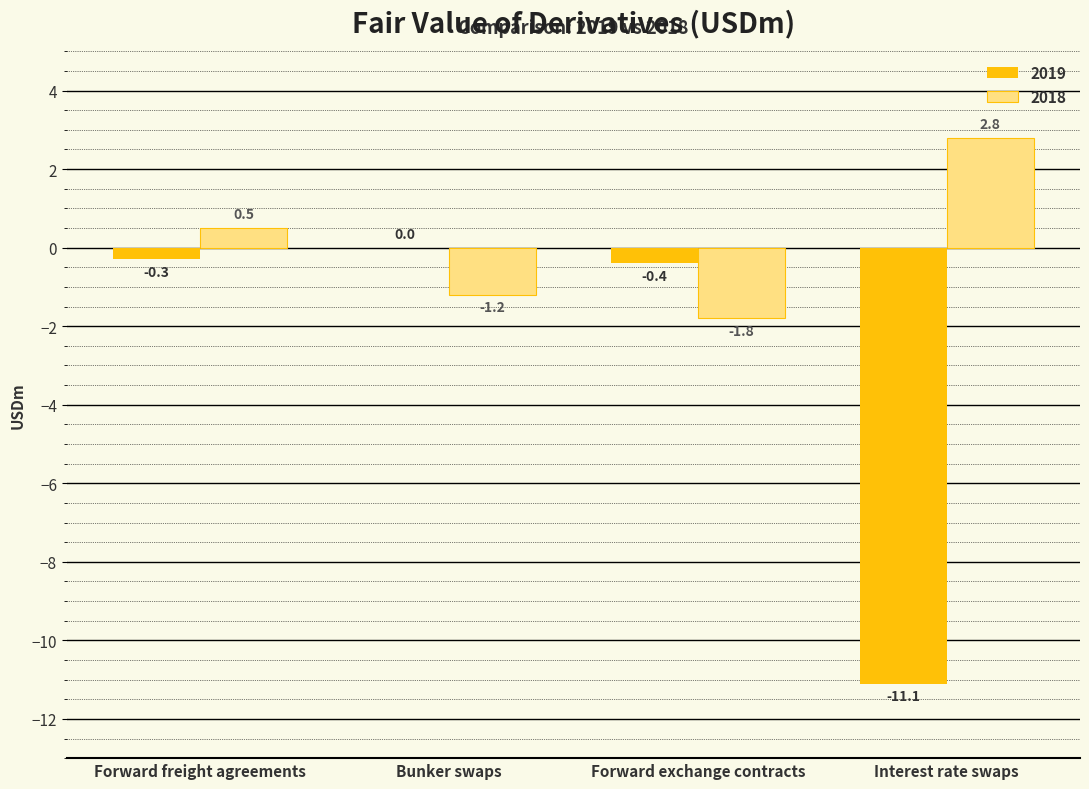

How many distinct data groups are displayed?

2